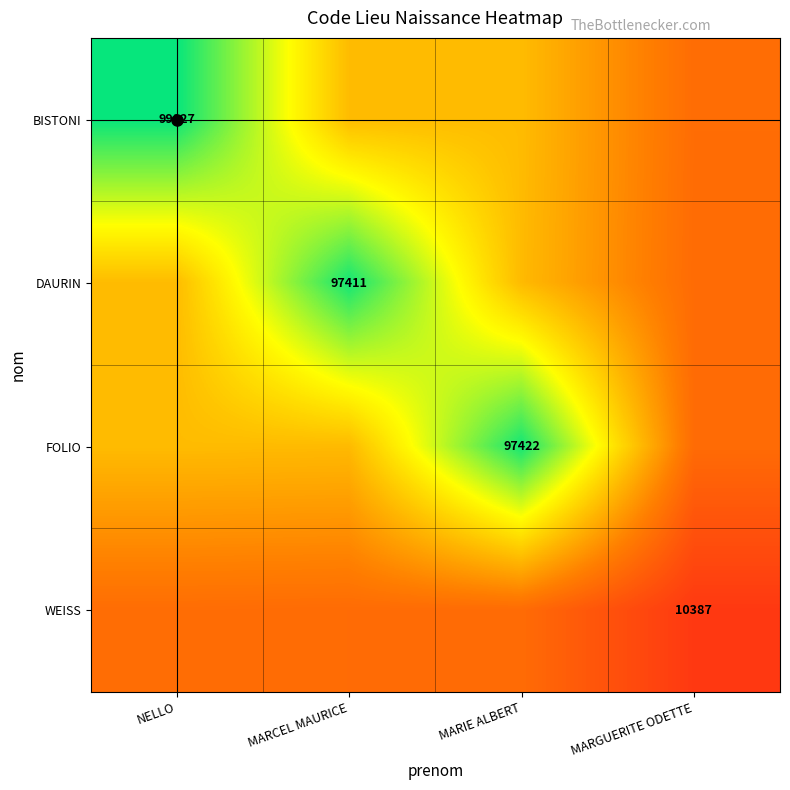

At how many categories does at least one series exceed 88009?

3